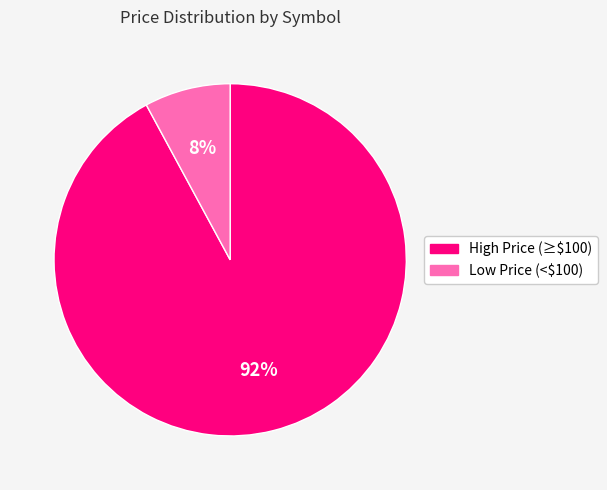

How many slices are in this pie chart?

2